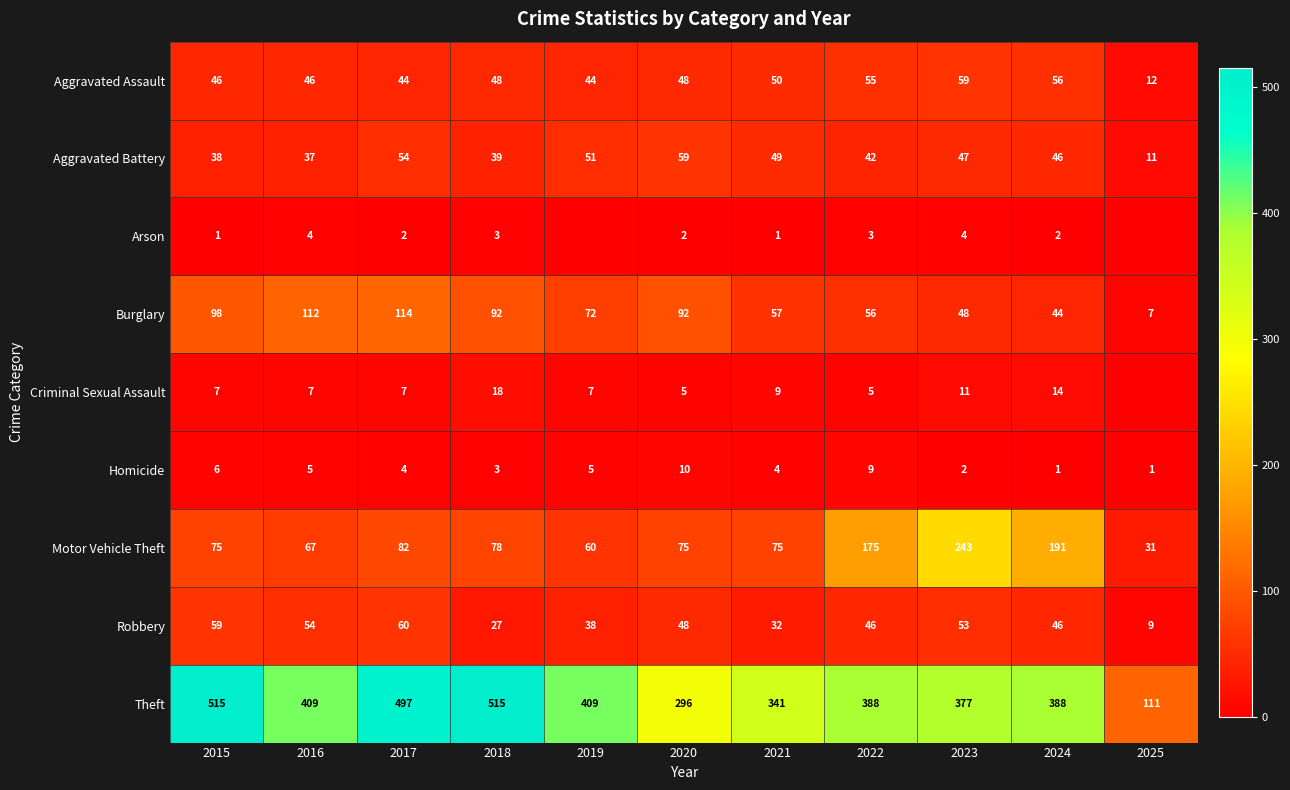

Is the value of Robbery at 2019 greater than the value of Aggravated Assault at 2020?

No